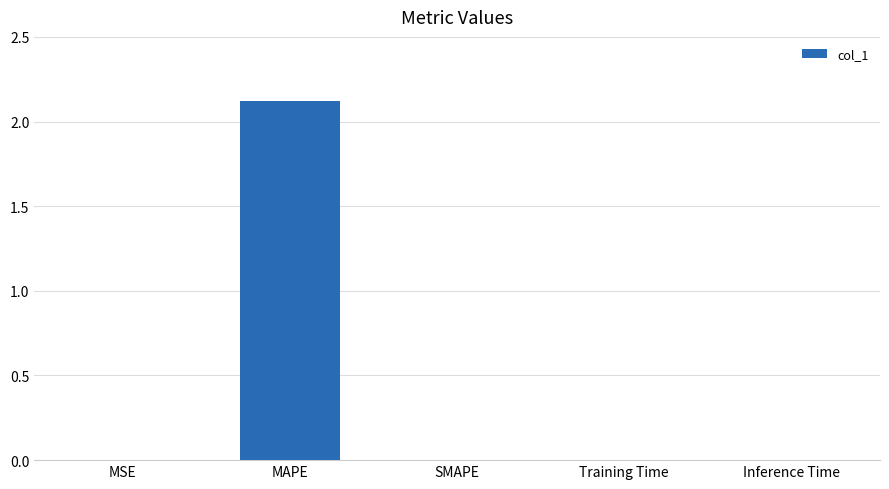

What is the sum of all values?

2.1